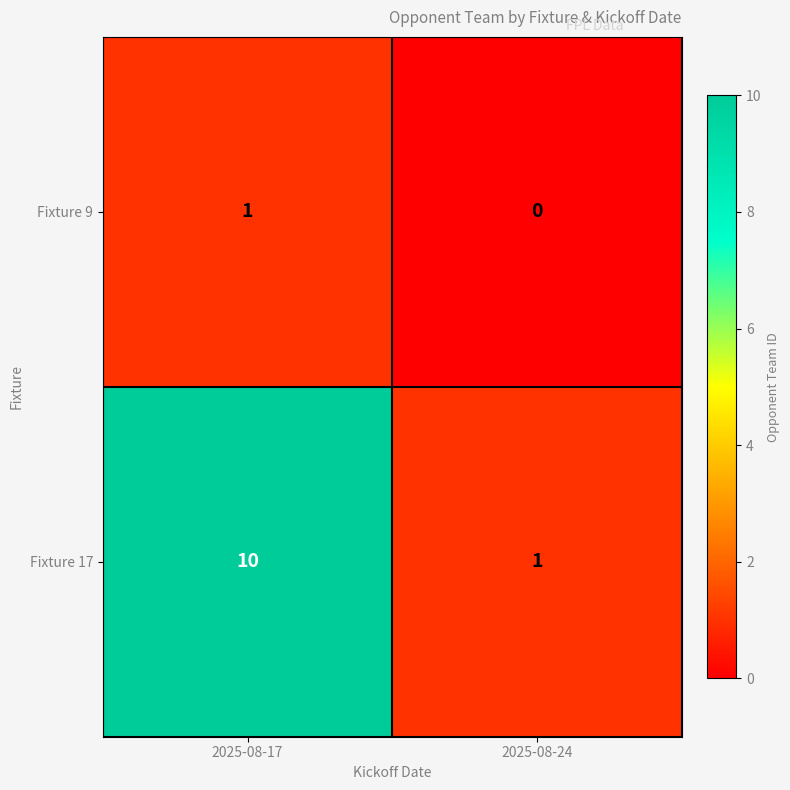

At which category is the sum across all series the highest?

2025-08-17